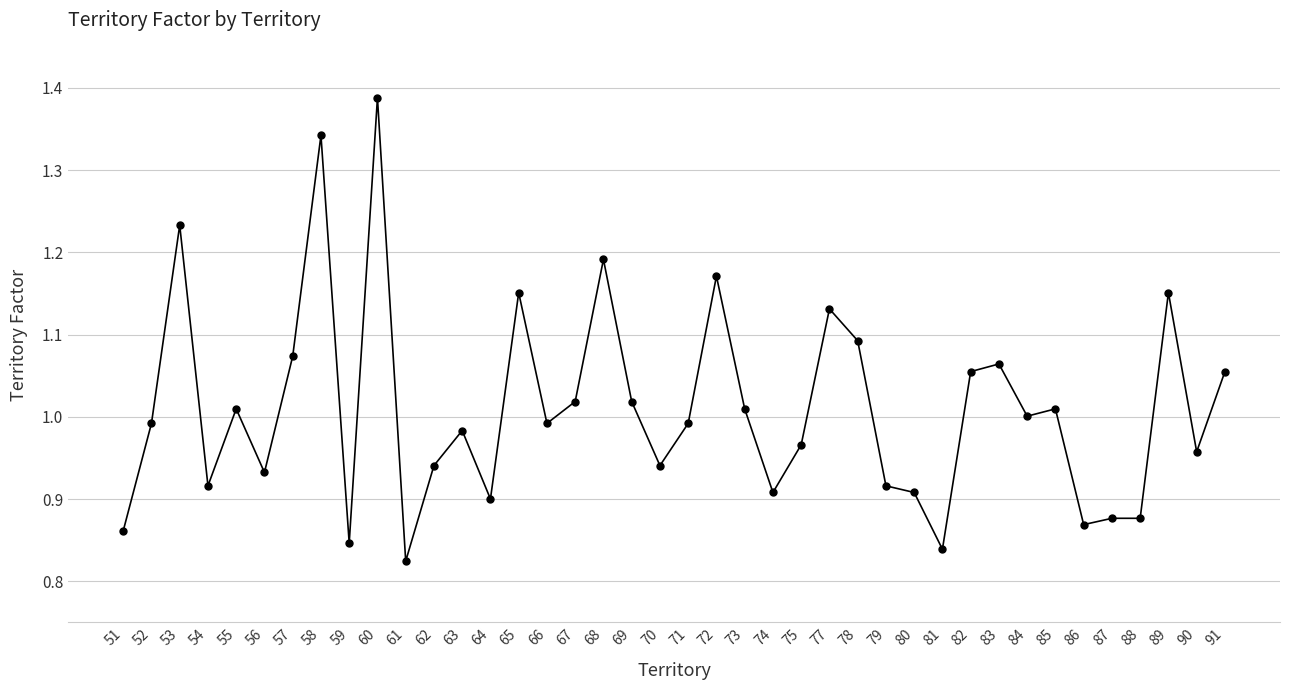

What is the difference between the maximum and minimum values?

0.6